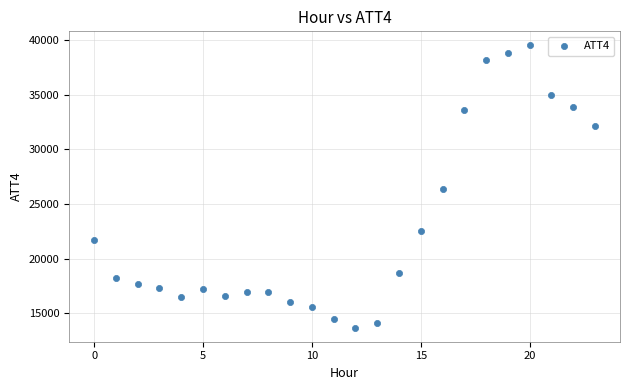

What is the range of Y values (max minus min)?

25800